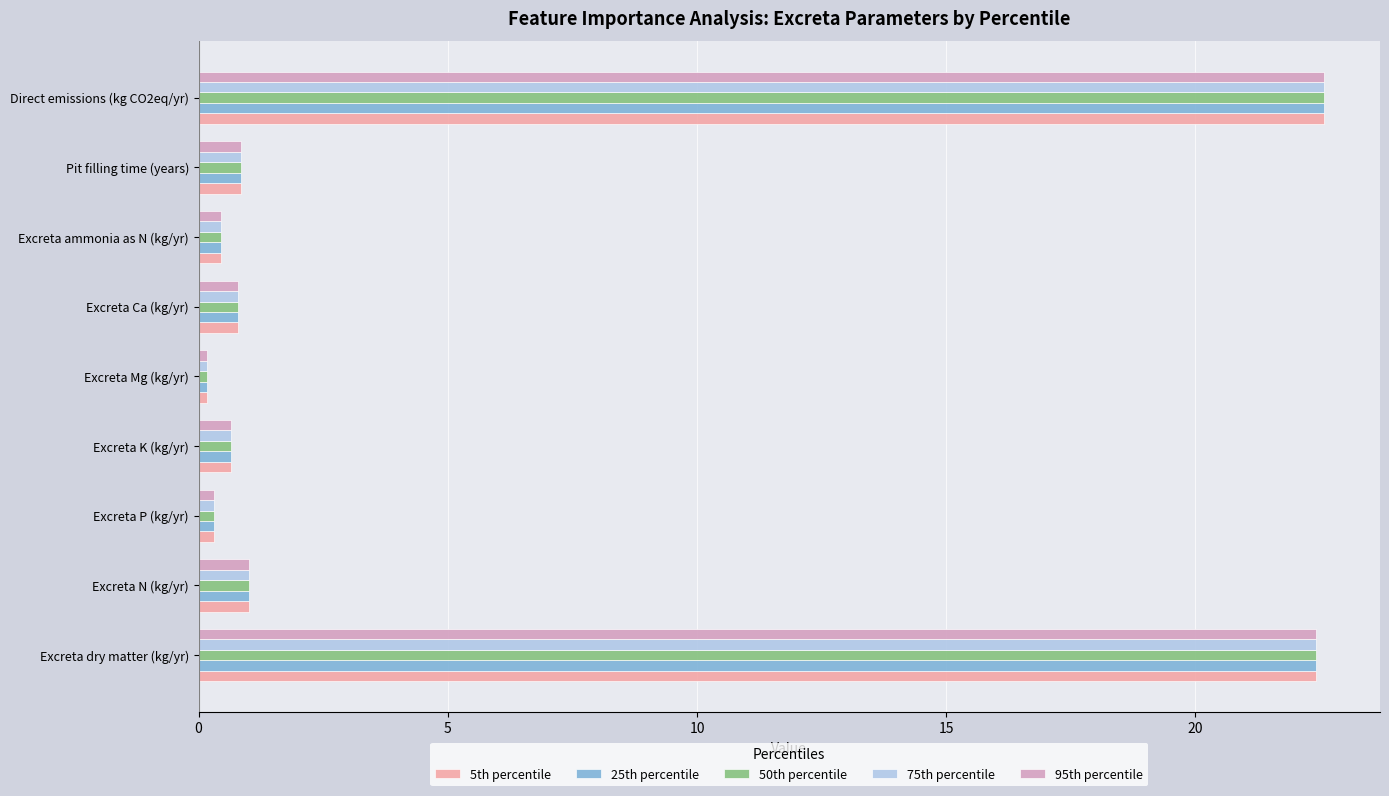

What is the minimum value shown in the chart?

0.2